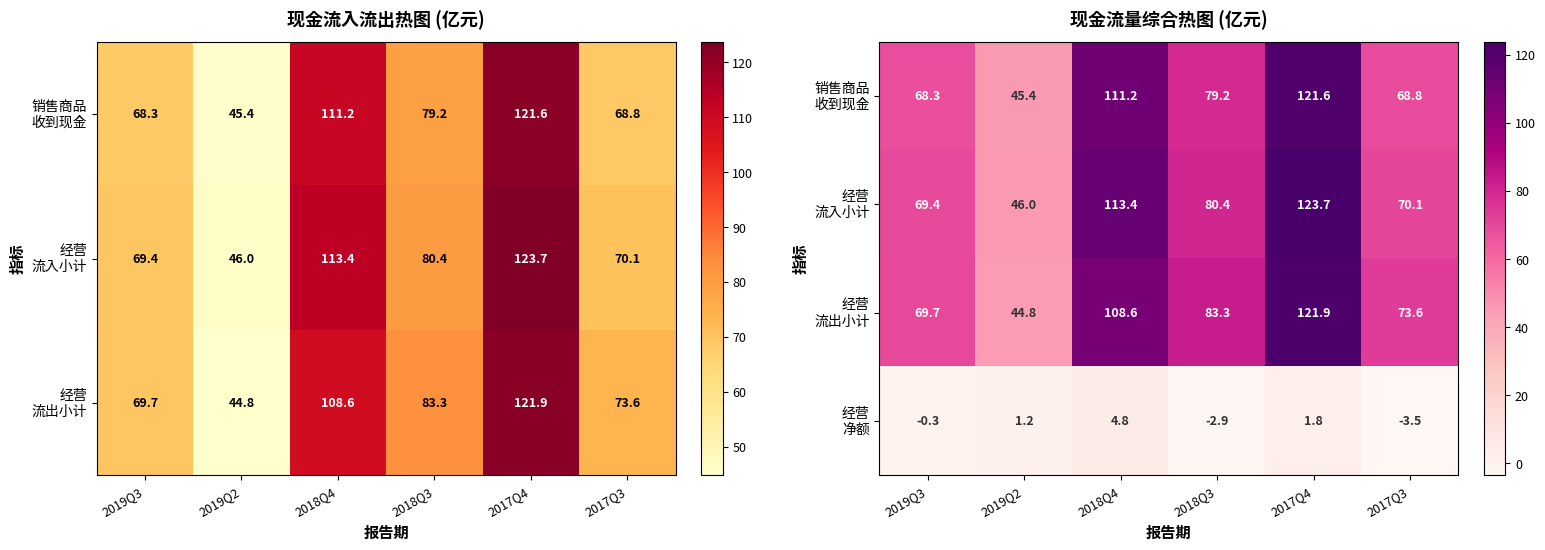

True or false: 经营 流入小计 has a value of 99.6 at 2019Q3.

False